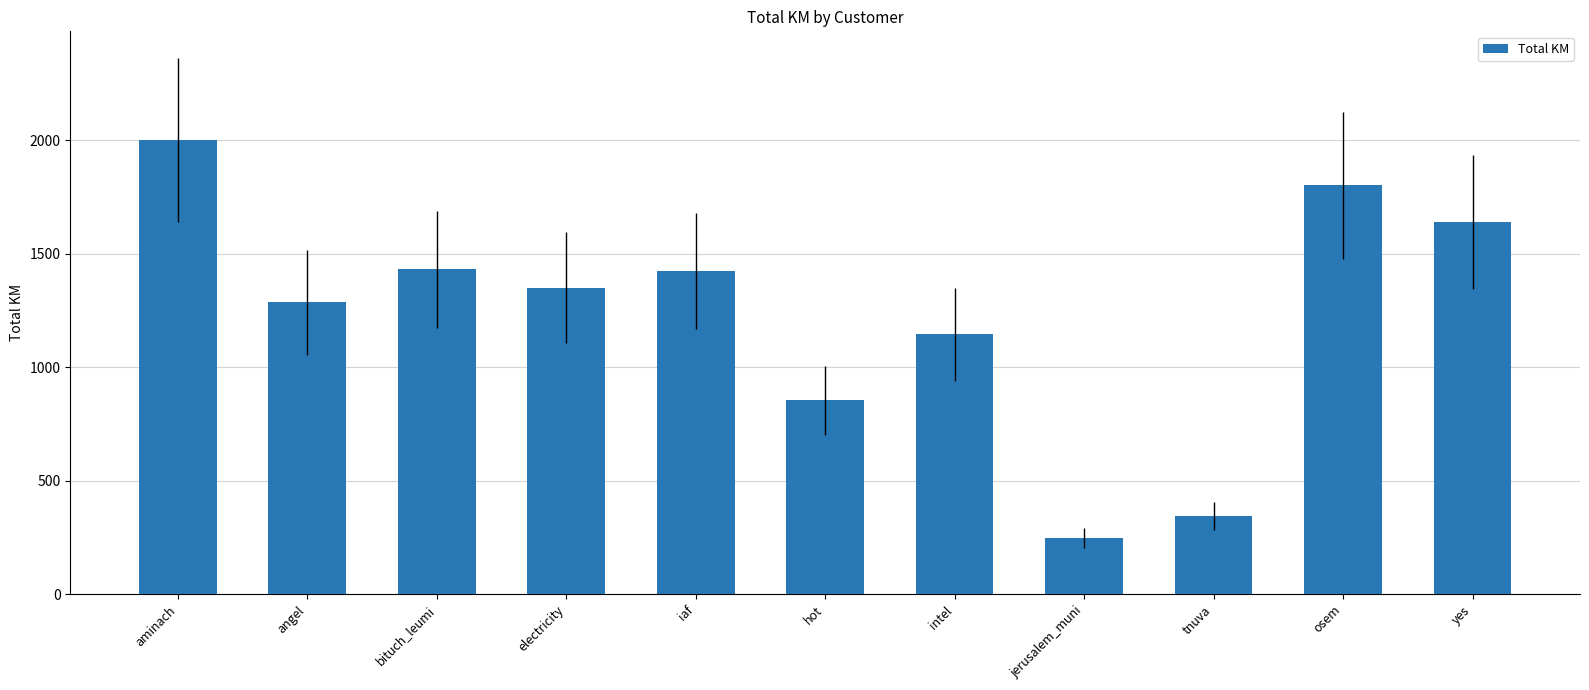

Which has a higher value, yes or bituch_leumi?

yes